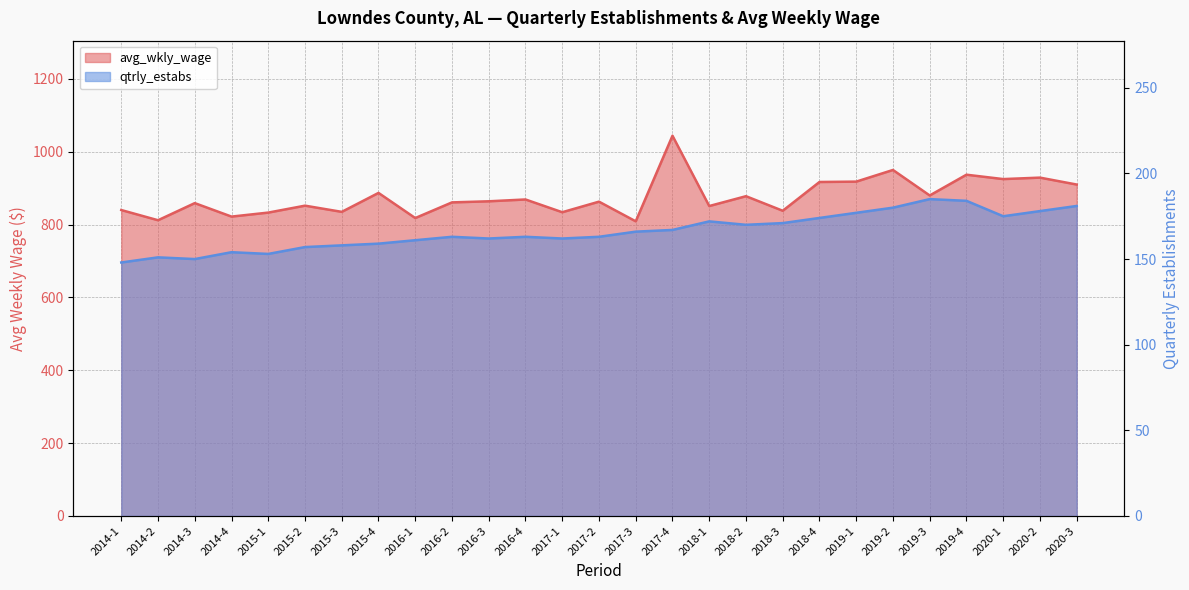

What is the value of the avg_wkly_wage point at the 3rd from the left?

859